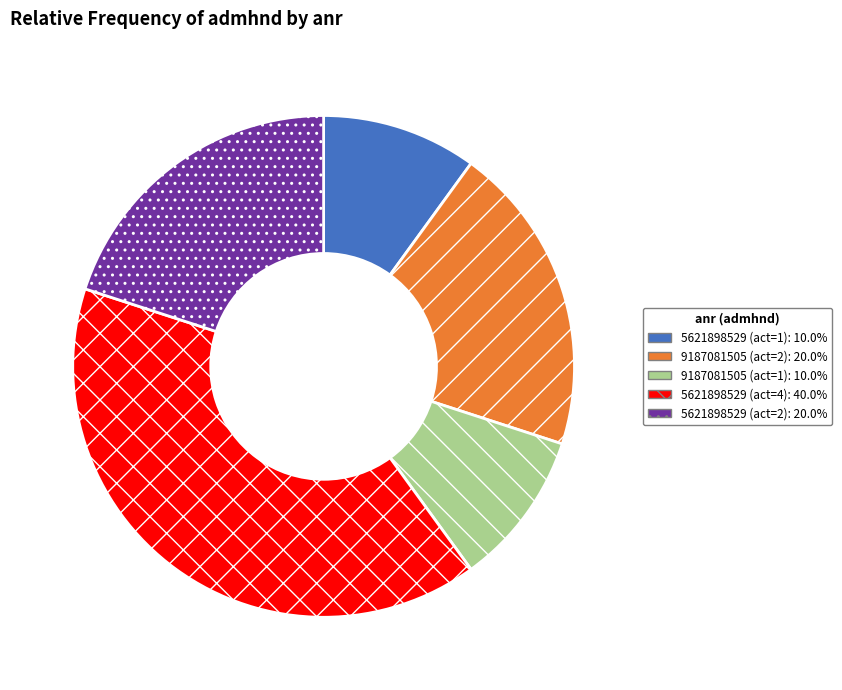

Count the number of slices in the pie.

5